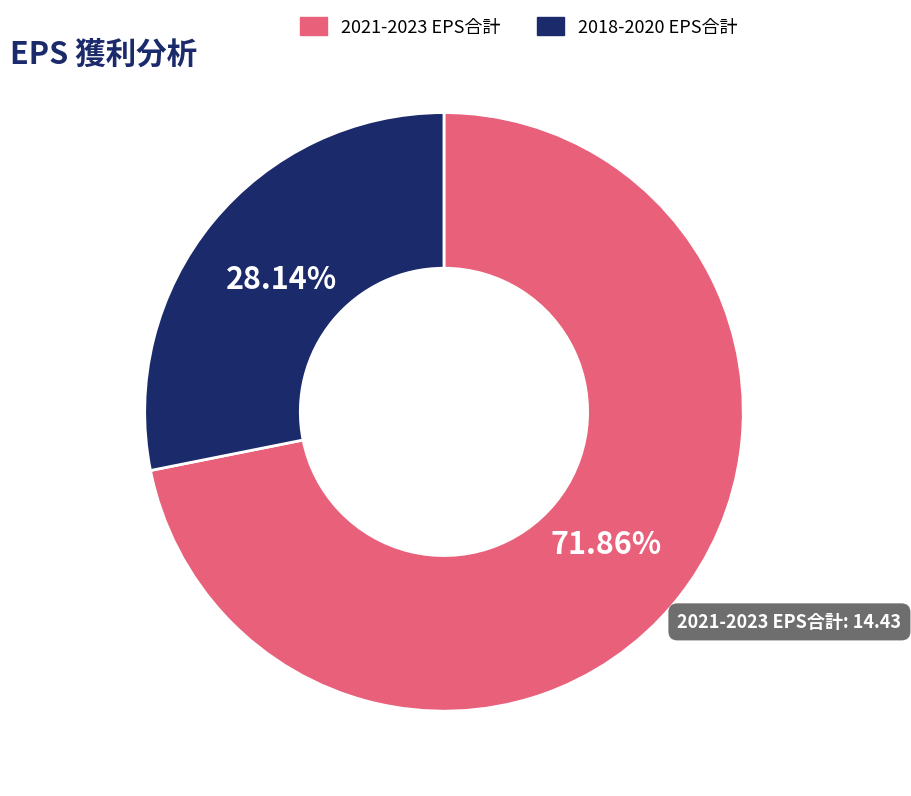

Is there a majority slice in this chart?

Yes